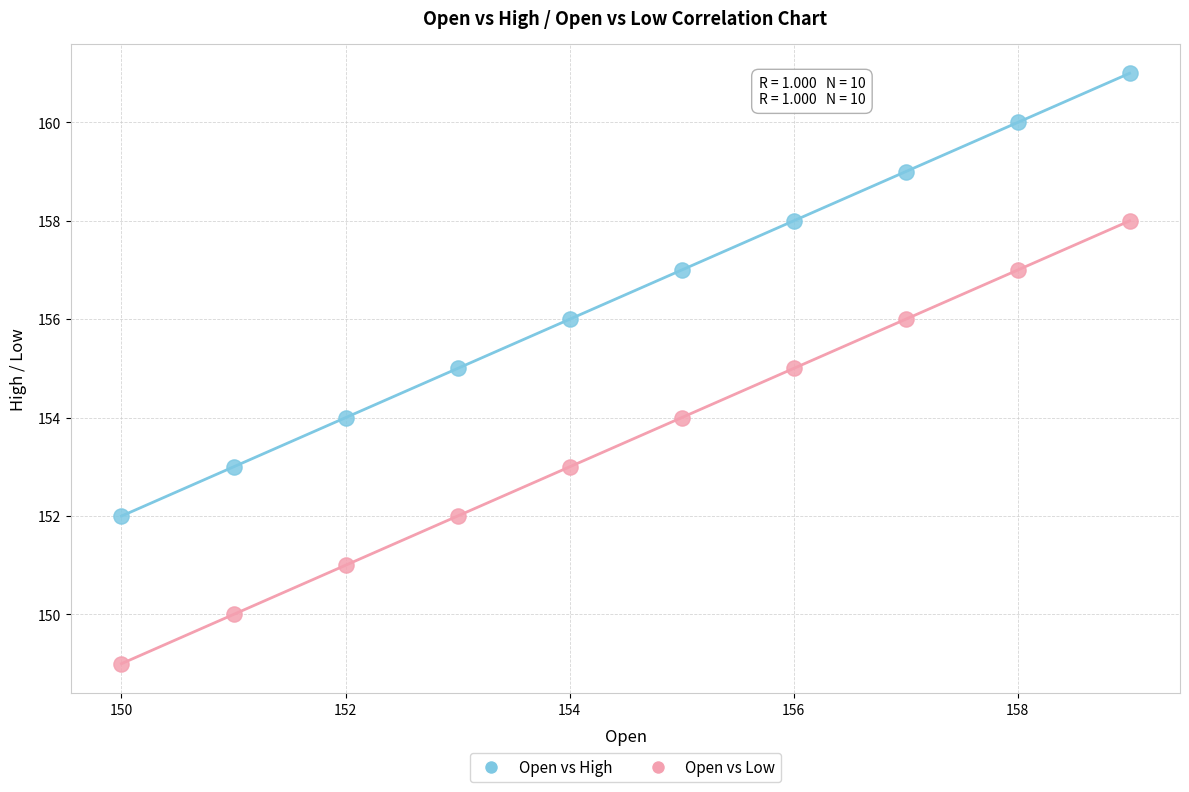

Which series contains the lowest Y value?

Open vs Low